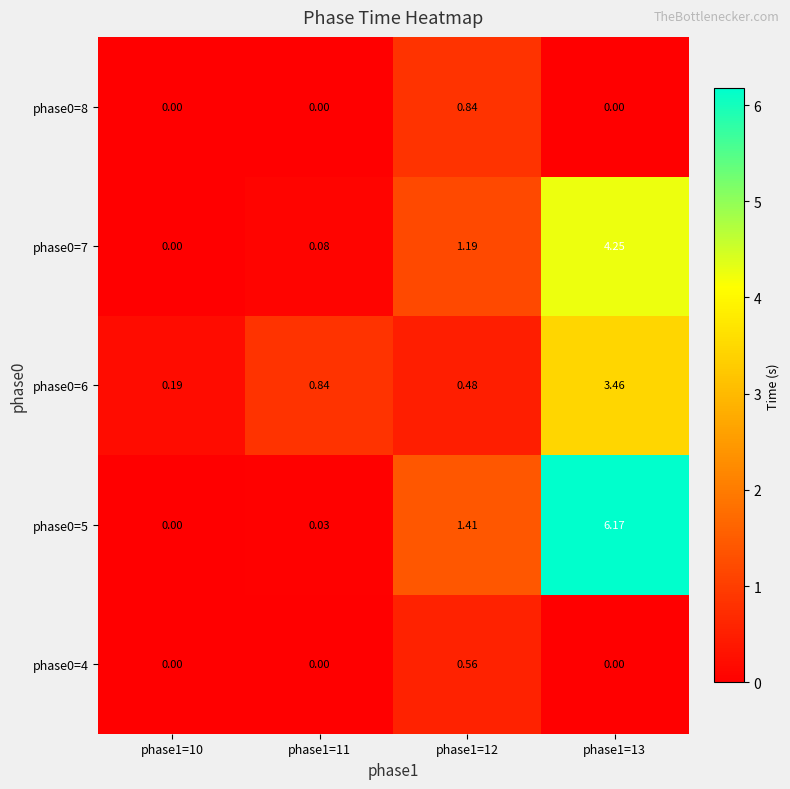

At which category does the chart reach its peak across all series?

phase1=13